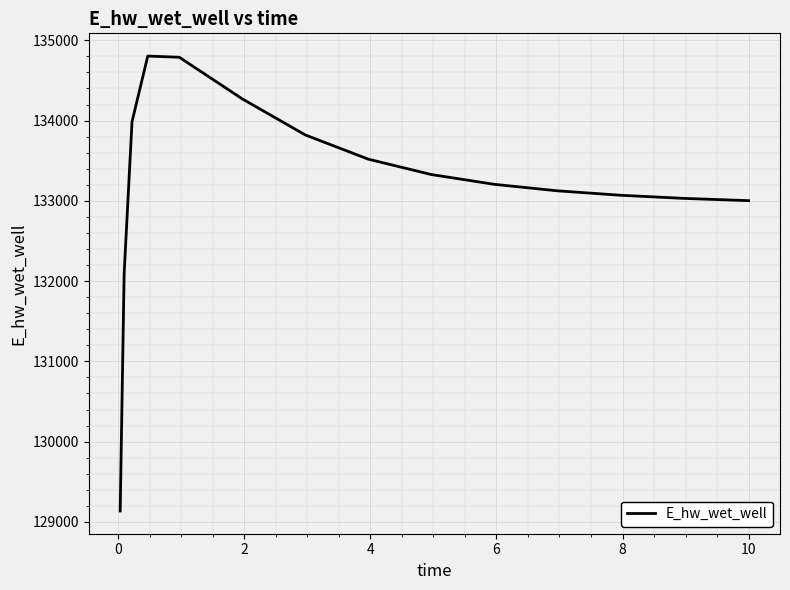

What is the maximum value shown in the chart?

134803.6